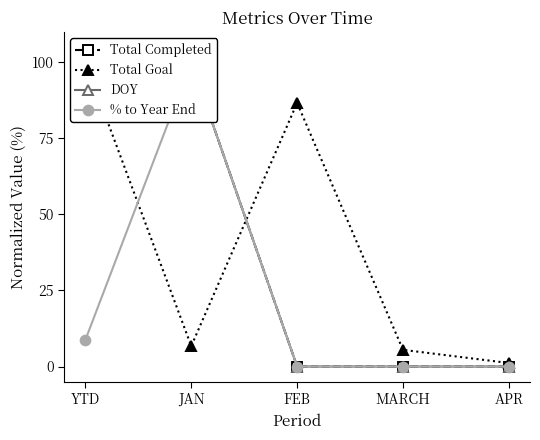

Which series changed the most between YTD and MARCH?

Total Completed